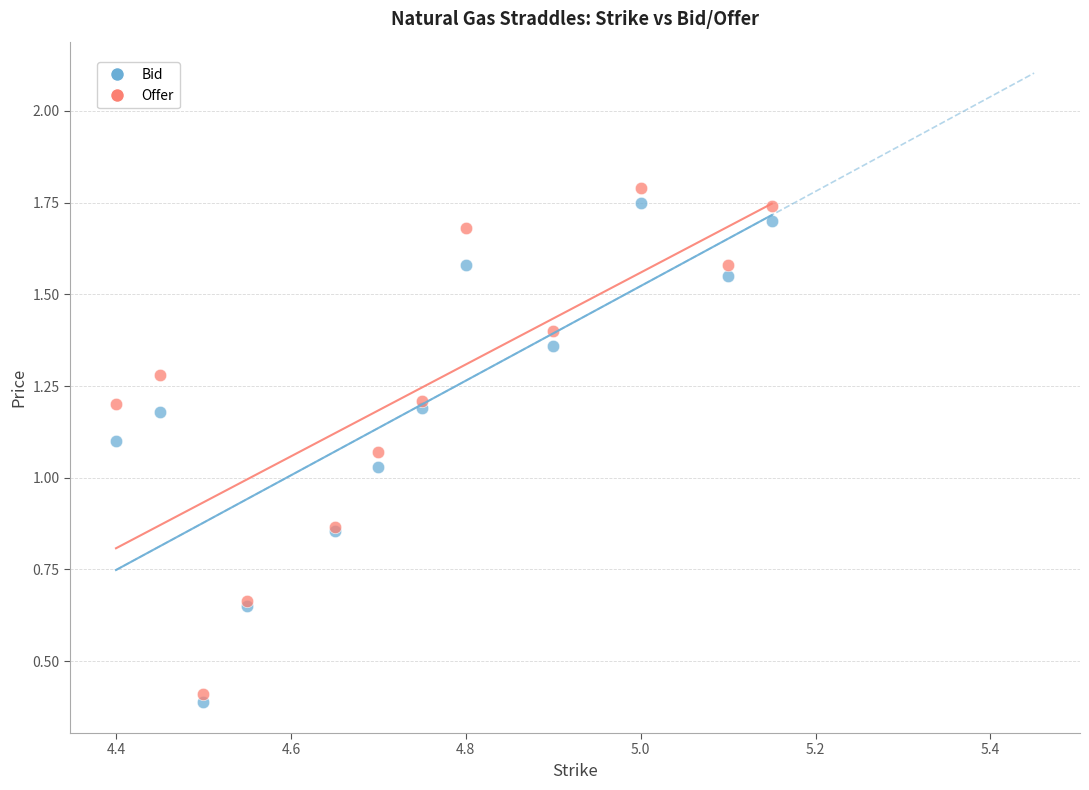

Which series contains the lowest Y value?

Bid